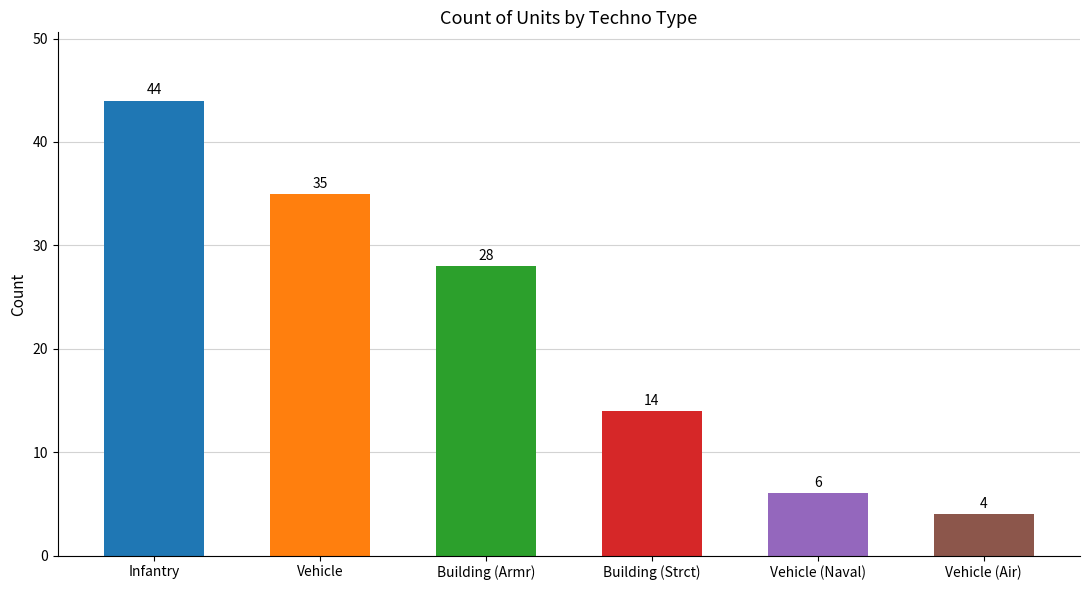

Is it true that the value at Vehicle (Naval) is 10?

False